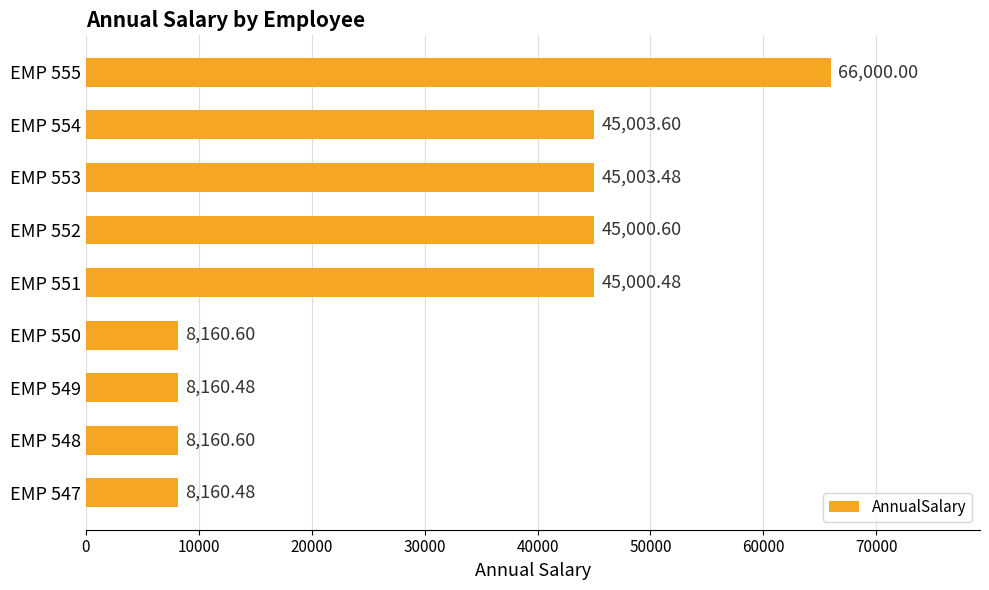

What is the maximum value shown in the chart?

66000.0